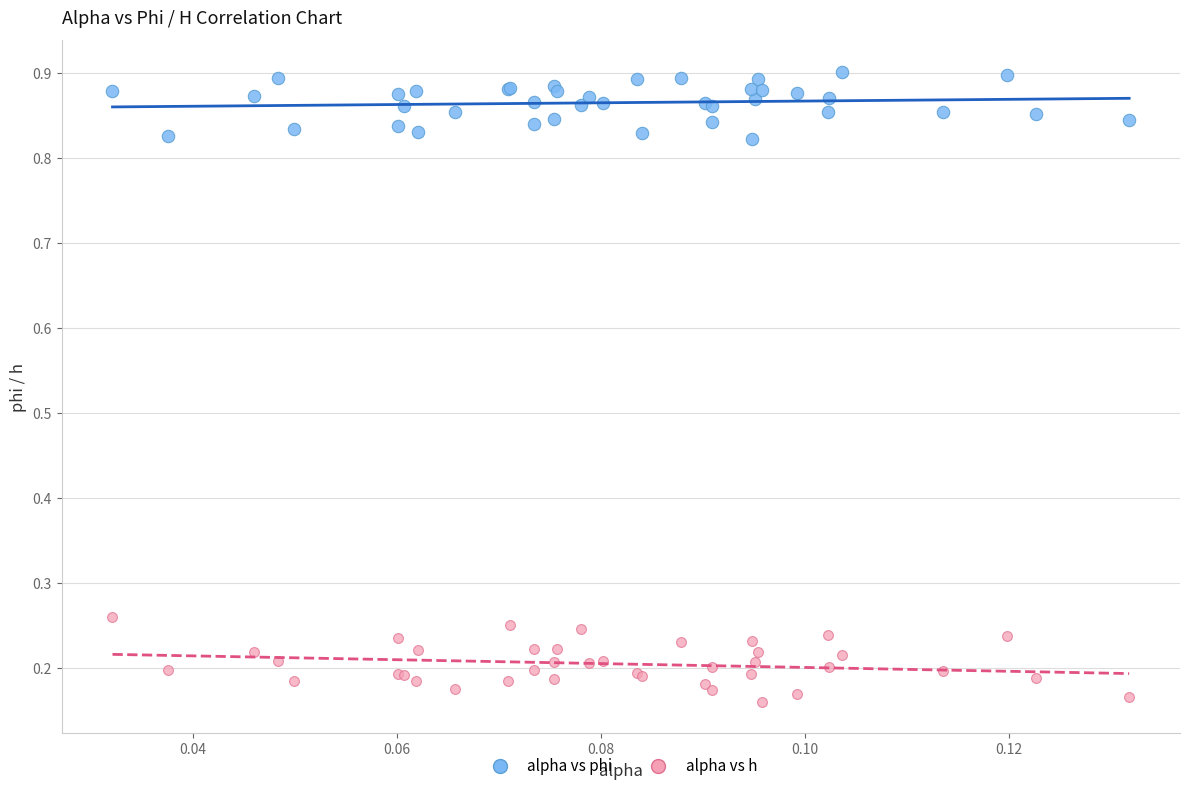

Which series reaches the minimum Y coordinate?

alpha vs h